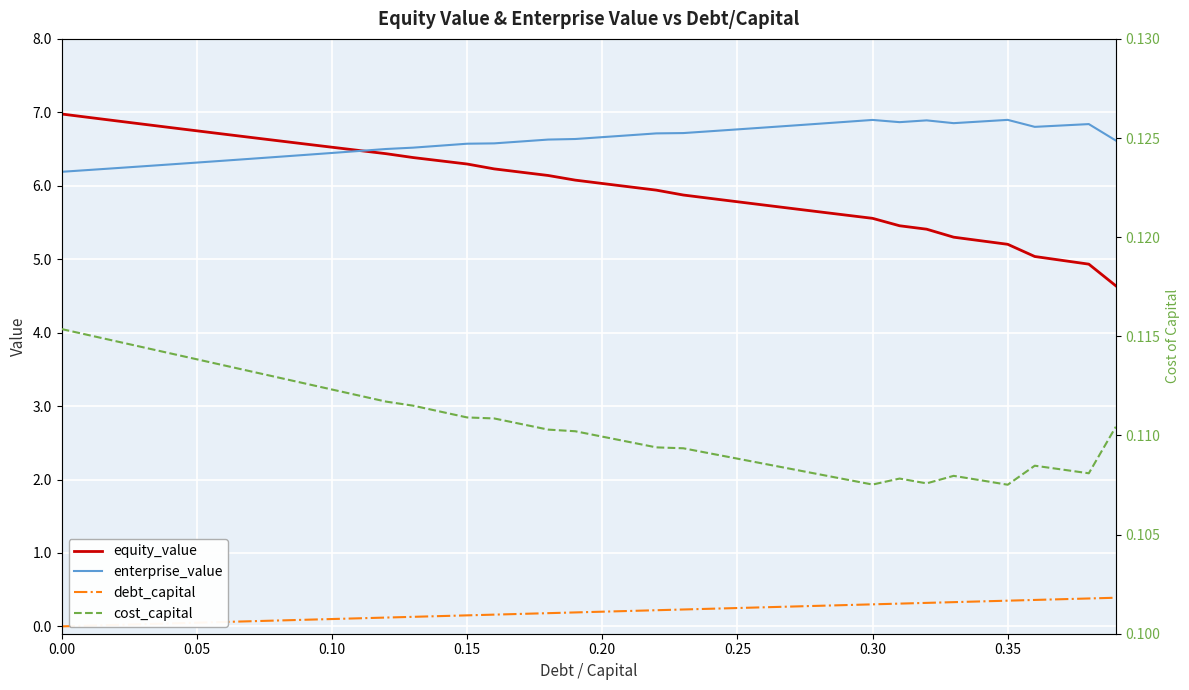

What is the average value of the equity_value series?

6.0